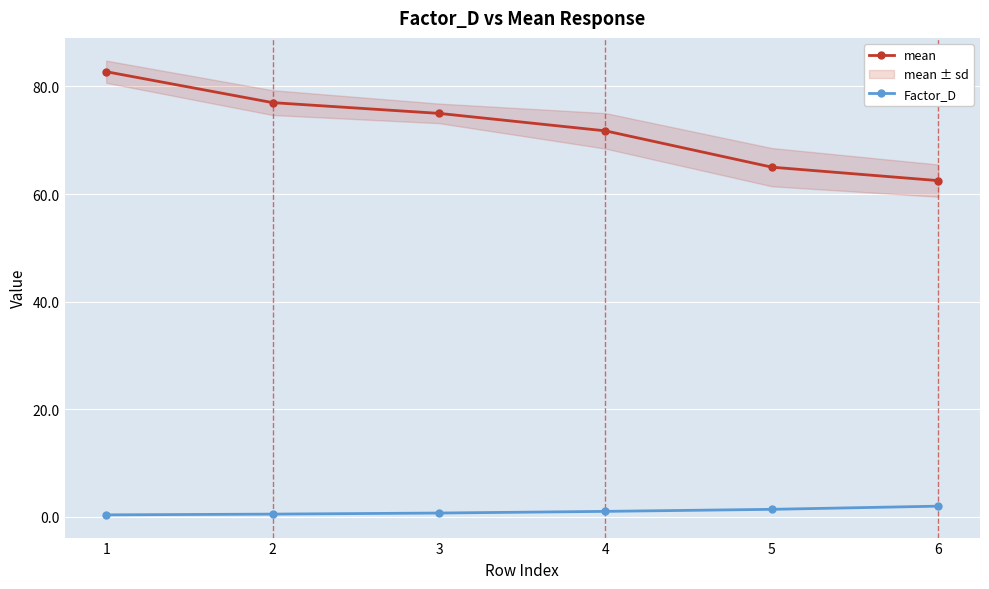

The mean series shows 17.4 at 4. True or false?

False